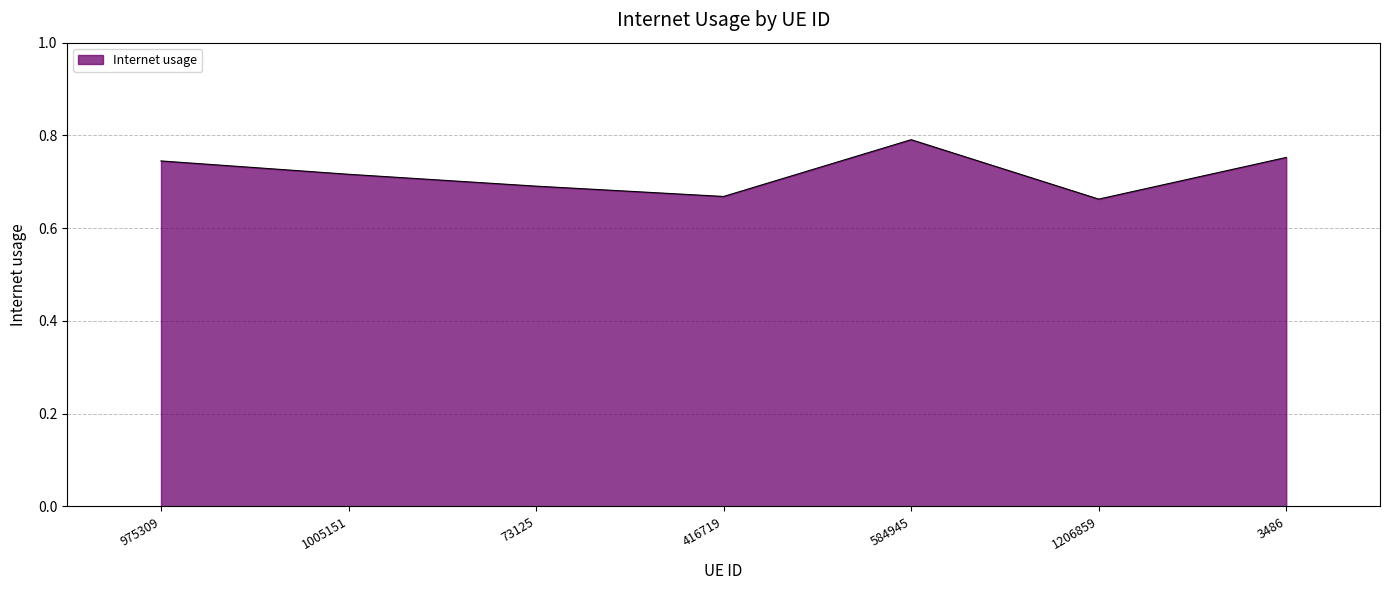

At which category does the data reach its first local peak?

584945